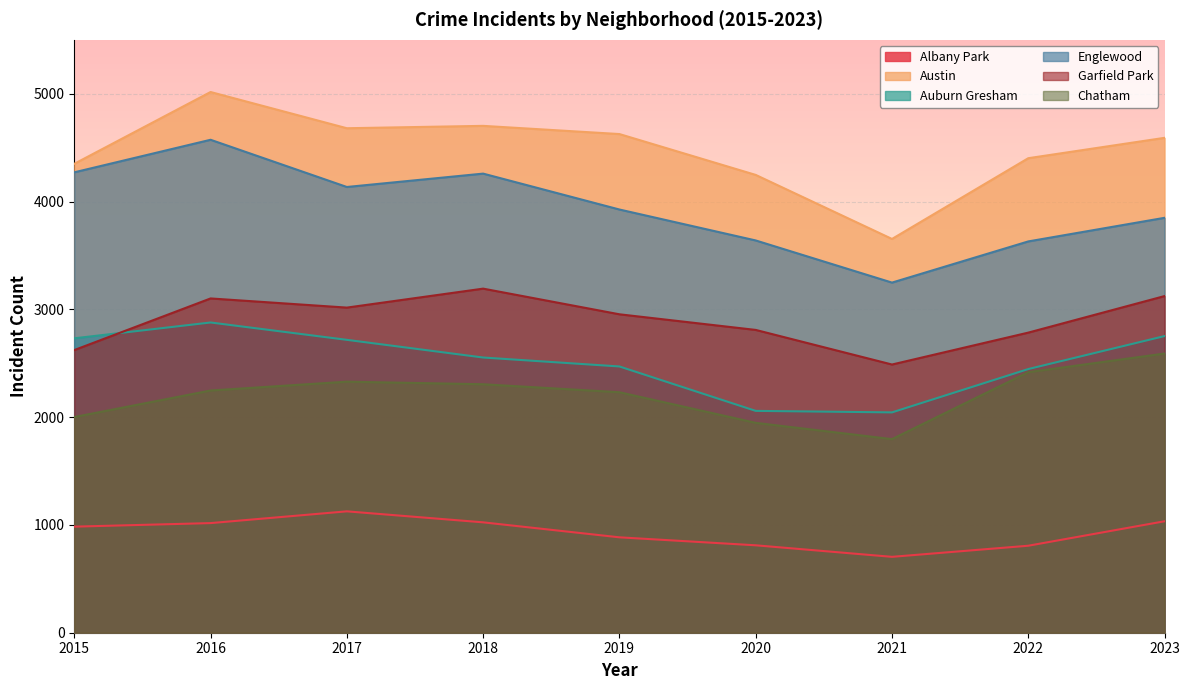

Is it true that Garfield Park equals 3123 at 2023?

True